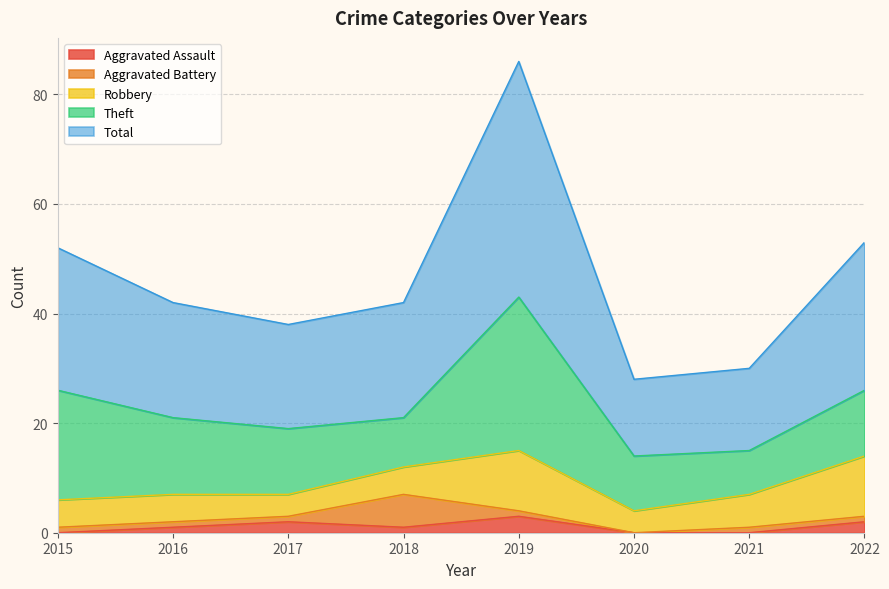

Where is Aggravated Battery nearest to the value 3?

2015